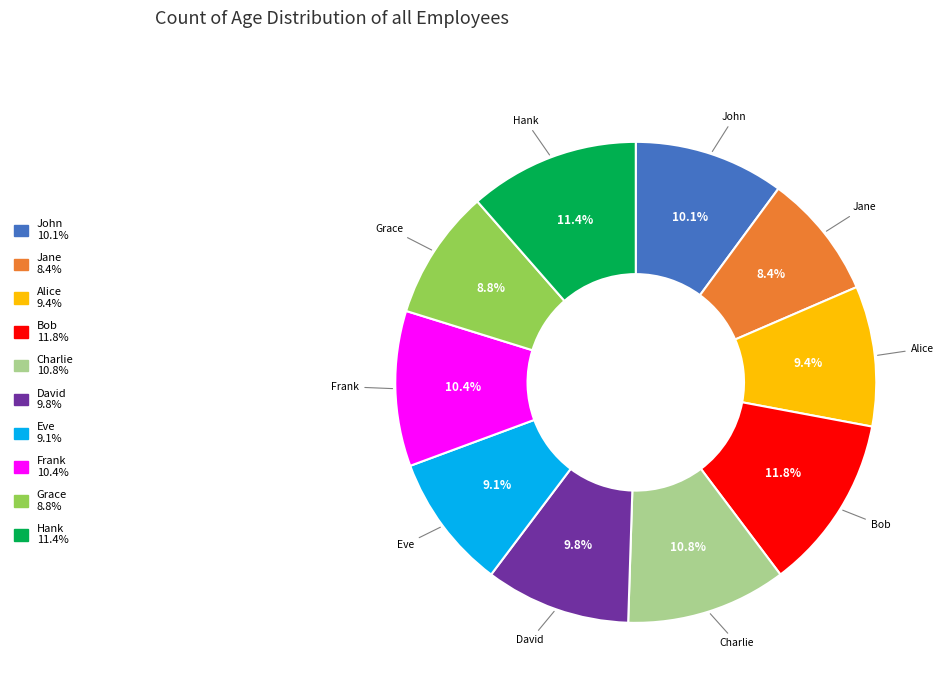

To the nearest percent, what is the average slice percentage?

10%